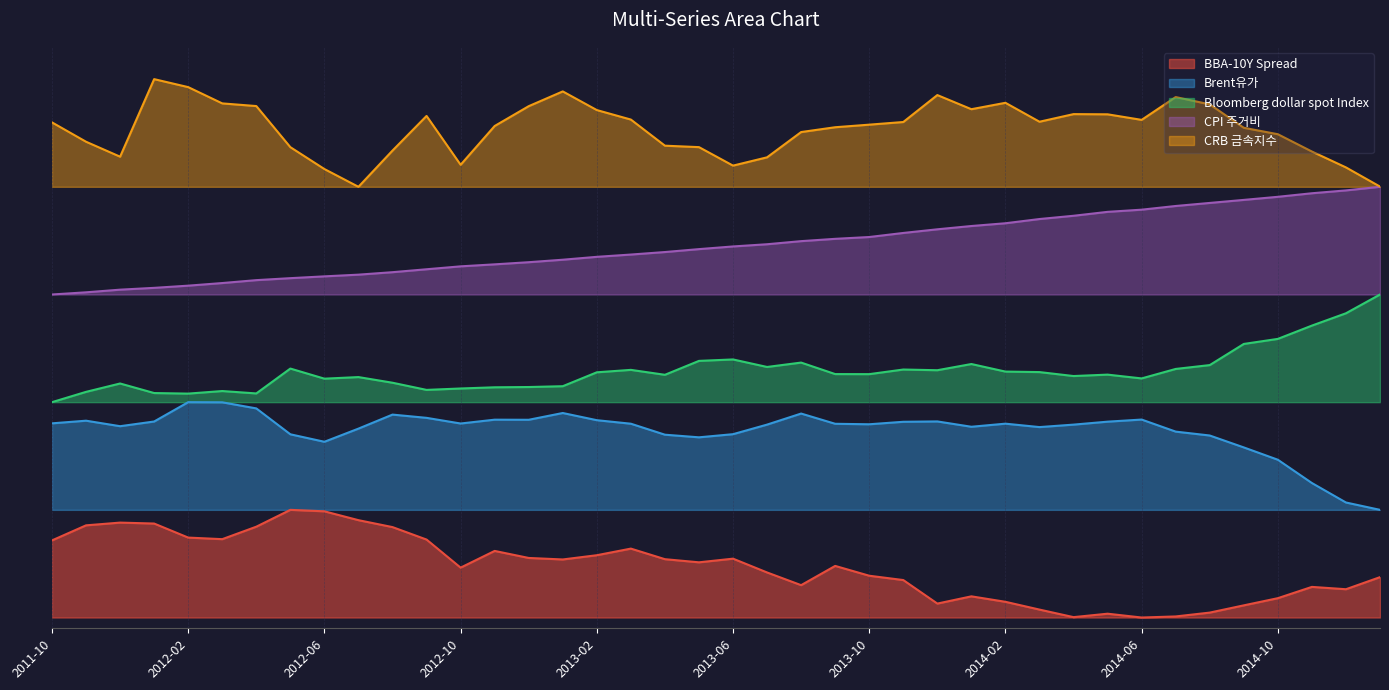

Does the chart have visible grid lines?

Yes